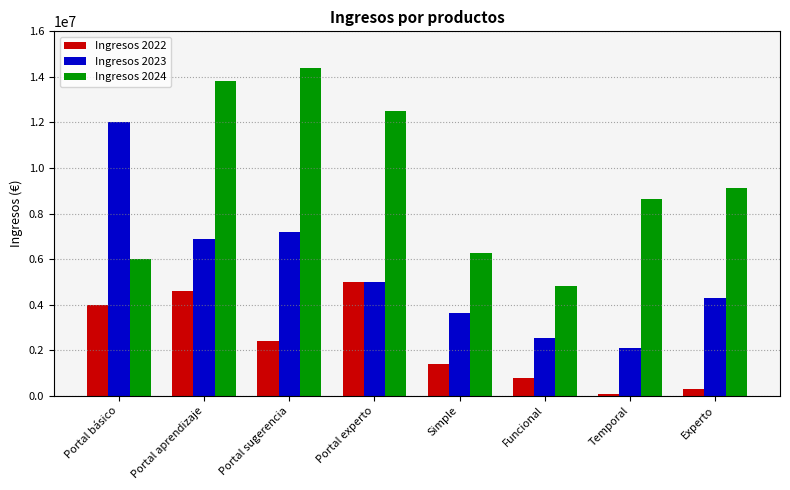

What position from the left is Experto?

8